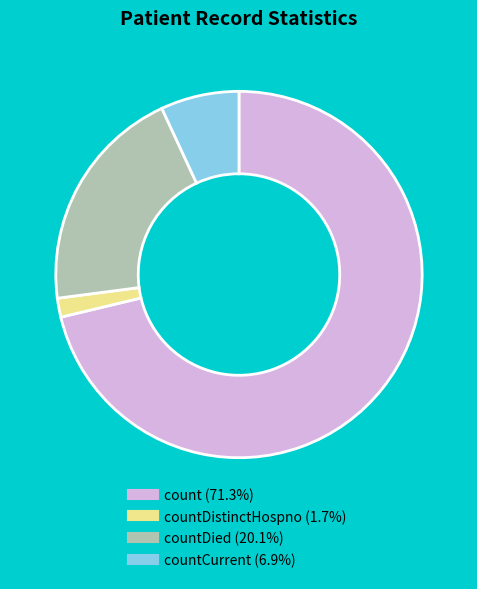

How many segments does this pie chart have?

4